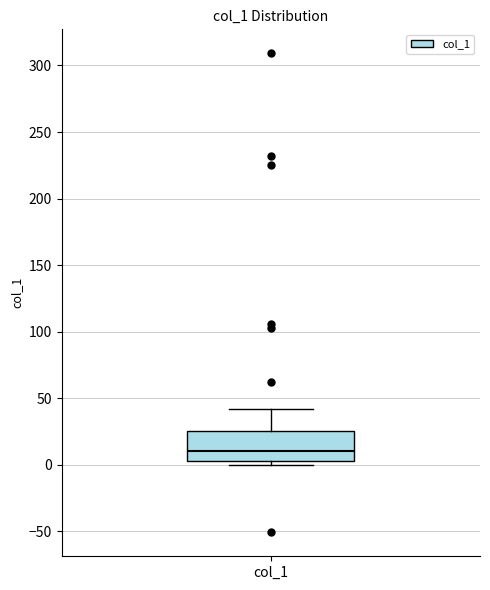

Read this box plot against the y-axis: the position of the median line, the range covered by the box, and the ends of both whiskers. The values are not printed on the chart, so give them approximately, as read against the axis.

median 10, box 5 to 25, whiskers 0 to 40